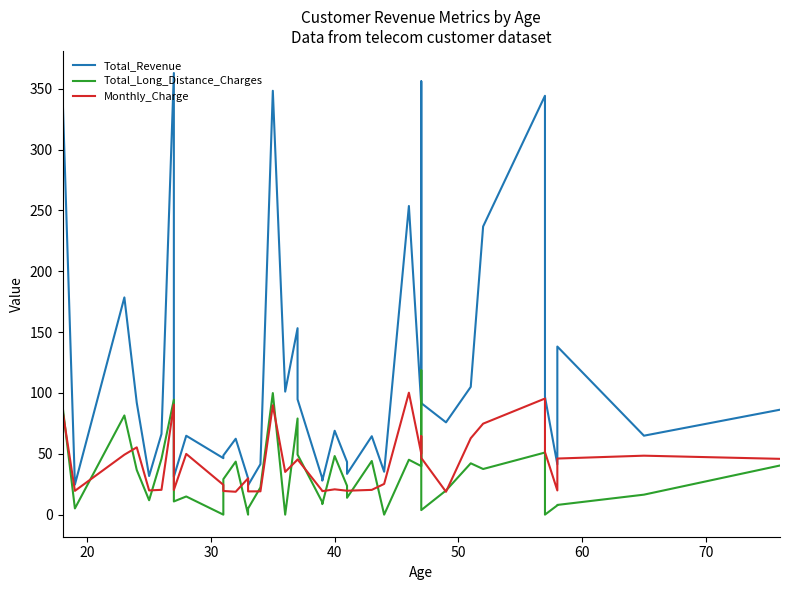

Reading left to right, transcribe all the data shown in this chart.

Total_Revenue: 38.5	346.3	24.6	178.5	92.0	31.7	66.3	362.9	31.1	64.8	46.4	48.6	62.4	29.9	24.1	41.5	348.3	101.1	153.2	94.7	29.8	28.0	68.9	43.3	33.5	64.4	35.2	253.6	90.0	356.1	91.6	75.8	105.0	236.8	344.2	96.8	41.3	138.1	64.9	86.2
Total_Long_Distance_Charges: 0.0	89.5	5.1	81.5	36.7	11.8	45.9	94.4	10.8	14.9	0.0	29.1	43.6	0.0	5.0	22.4	99.9	0.0	79.0	49.3	10.2	8.7	48.1	23.7	13.8	44.1	0.0	45.1	39.9	118.7	3.7	19.8	42.2	37.5	51.0	0.0	7.6	8.0	16.4	40.4
Monthly_Charge: 24.3	85.7	19.6	49.2	55.3	19.9	20.4	90.4	20.3	49.9	24.5	19.4	18.8	29.9	19.1	19.1	89.8	35.1	45.2	45.4	19.6	19.3	20.8	19.6	19.6	20.4	25.2	100.2	50.1	64.5	46.6	18.8	62.8	74.8	95.4	51.4	19.9	46.1	48.5	45.9